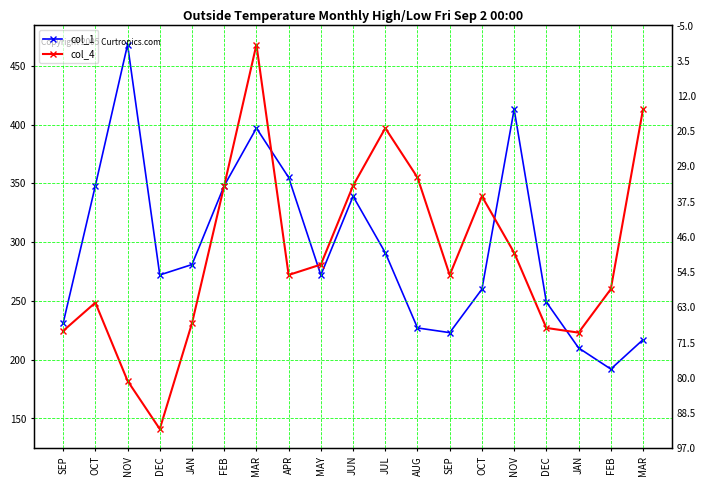

Which series ends up on top after the final intersection of col_1 and col_4?

col_4